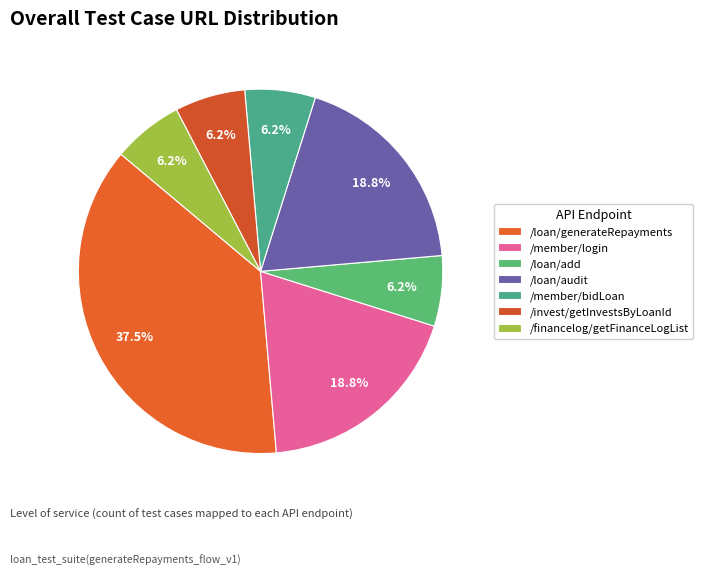

Count the number of slices in the pie.

7